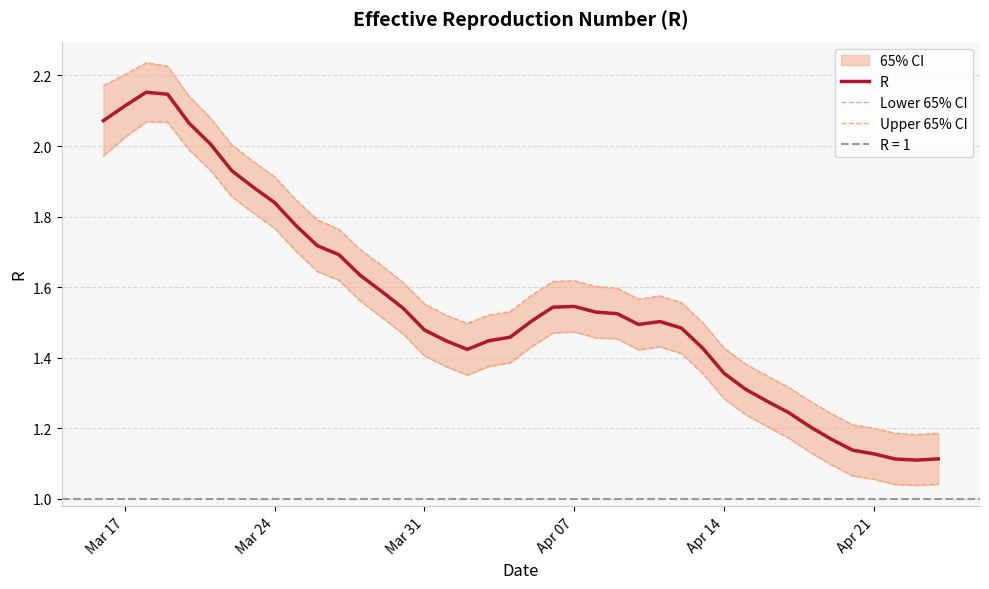

The value of R at Mar 24 is 3.2. True or false?

False